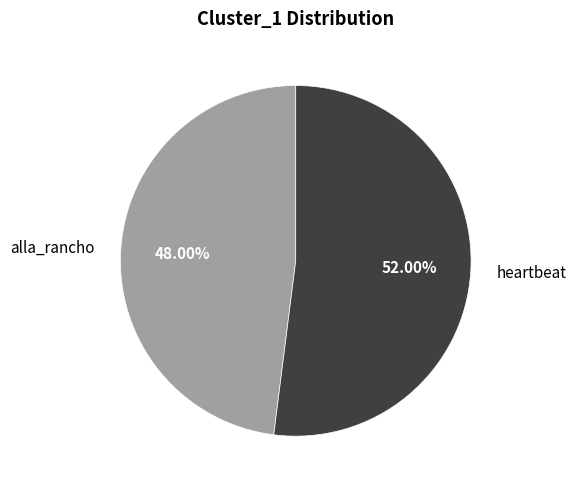

How many slices are in this pie chart?

2